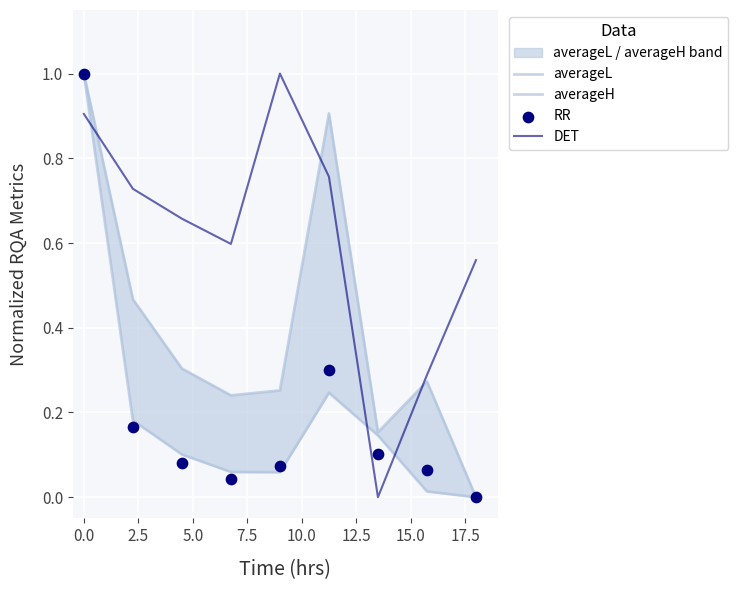

At how many categories does at least one series exceed 0?

9